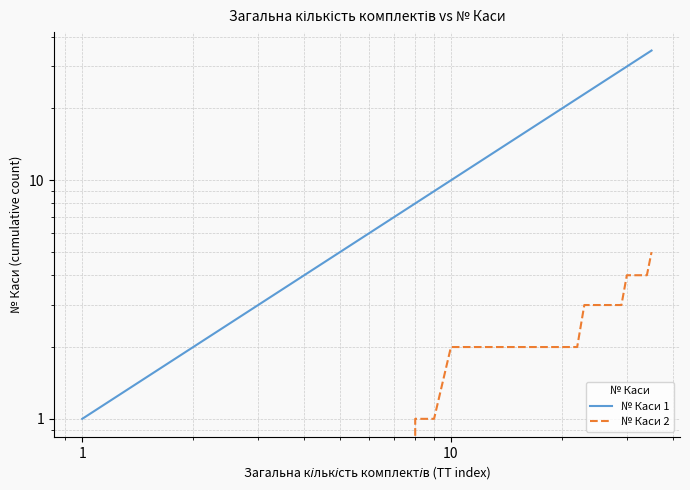

Reading right to left, transcribe all the data shown in this chart.

№ Каси 1: 35	34	33	32	31	30	29	28	27	26	25	24	23	22	21	20	19	18	17	16	15	14	13	12	11	10	9	8	7	6	5	4	3	2	1
№ Каси 2: 5	4	4	4	4	4	3	3	3	3	3	3	3	2	2	2	2	2	2	2	2	2	2	2	2	2	1	1	0	0	0	0	0	0	0